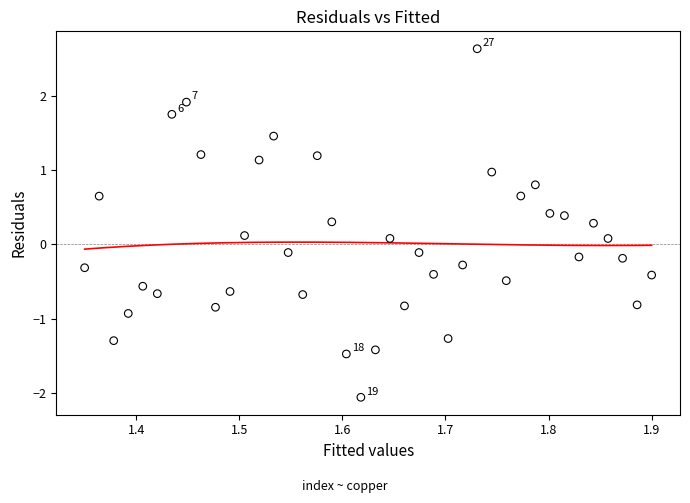

What is the range of Y values (max minus min)?

4.7